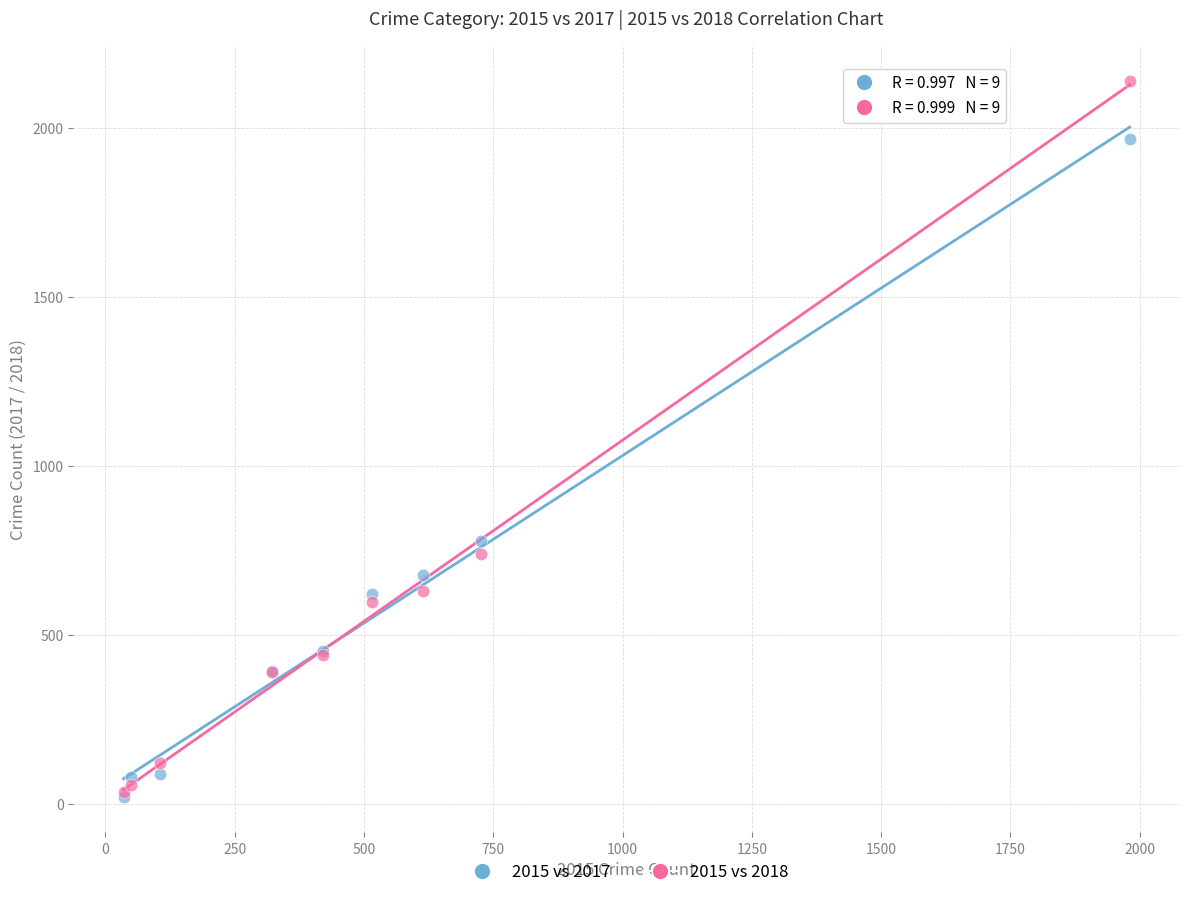

Across all series, what Y value is closest to 1081?

780